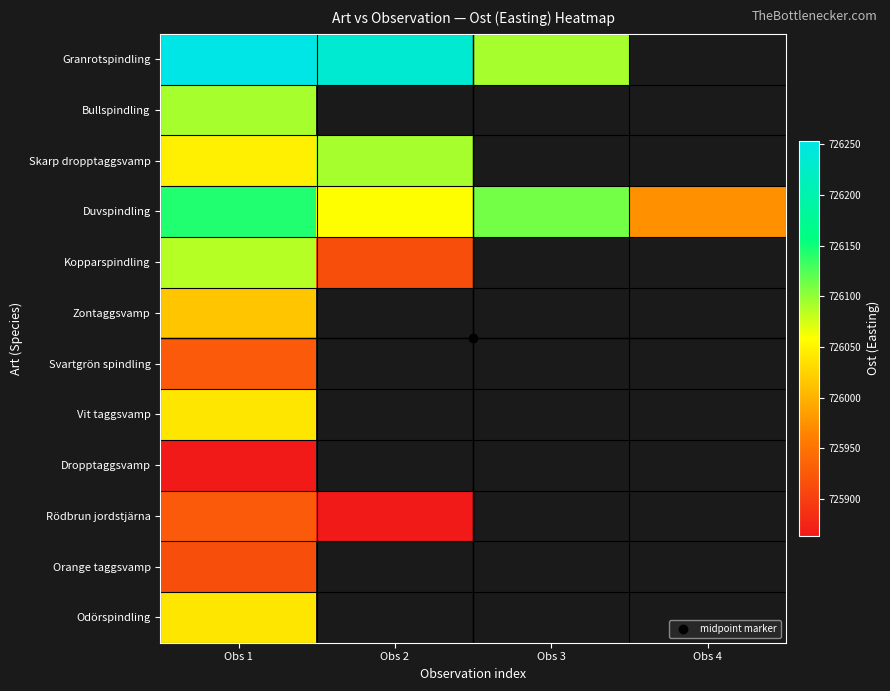

Is the value of Kopparspindling at Obs 4 greater than the value of Zontaggsvamp at Obs 4?

No